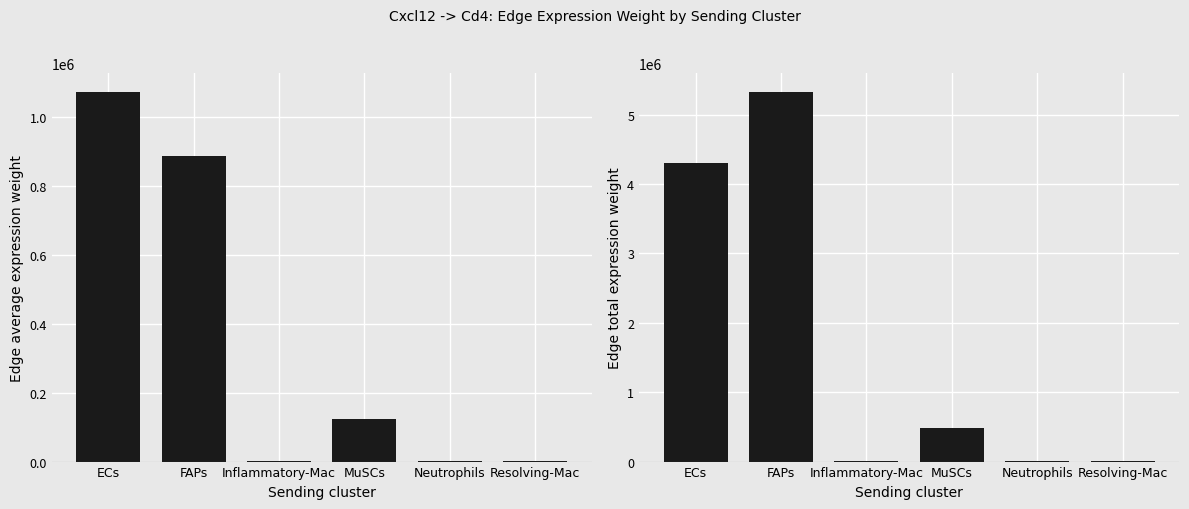

How many data points in Edge average expression weight are less than 122226?

3